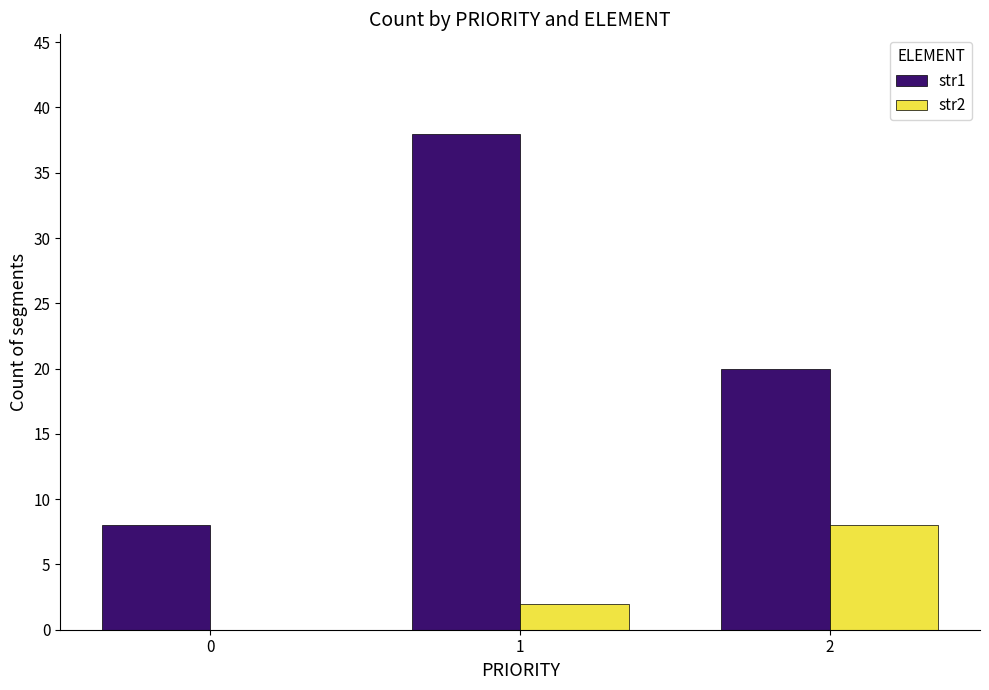

What are all the series names shown in the legend?

str1, str2